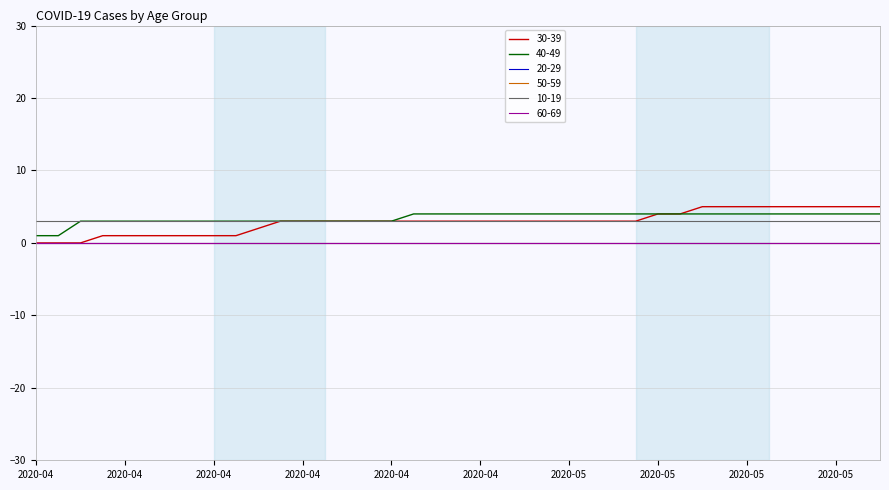

Where is 20-29 nearest to the value 0?

2020-04-01